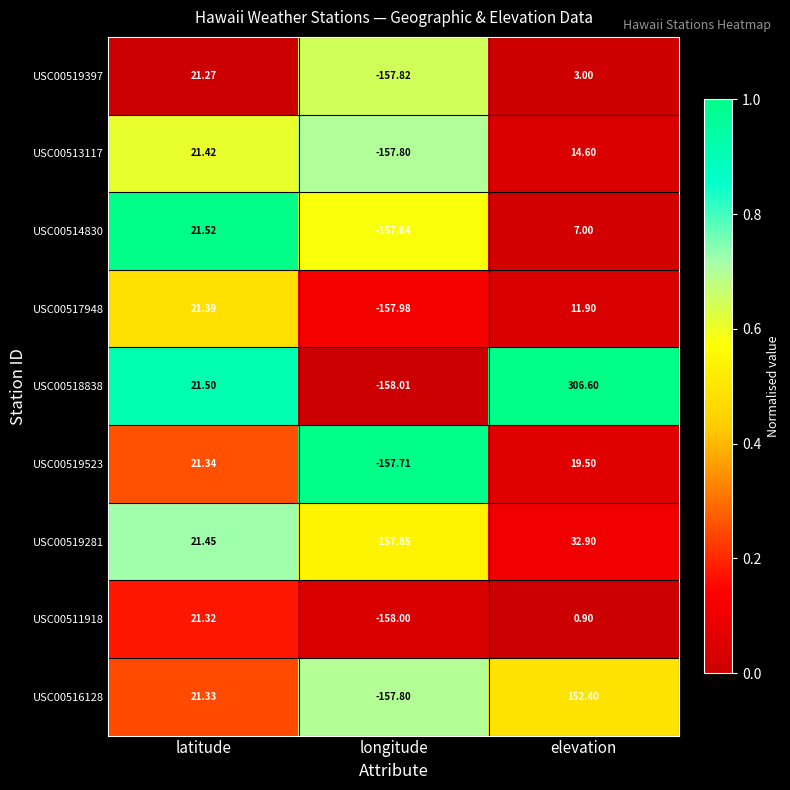

List the labels in order of USC00517948 value, largest first.

latitude, elevation, longitude